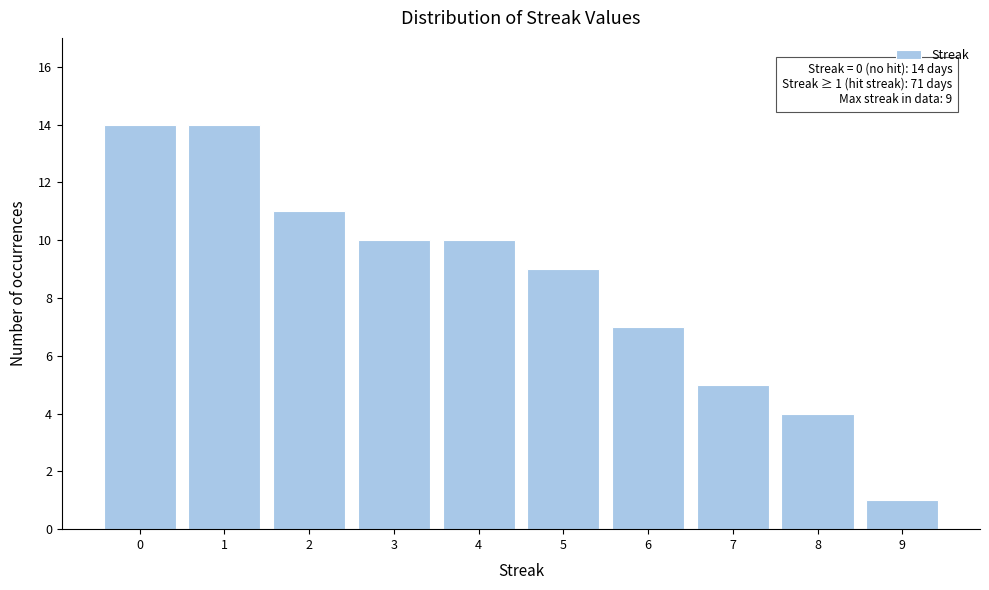

Reading left to right, extract all data points from this chart.

14	14	11	10	10	9	7	5	4	1